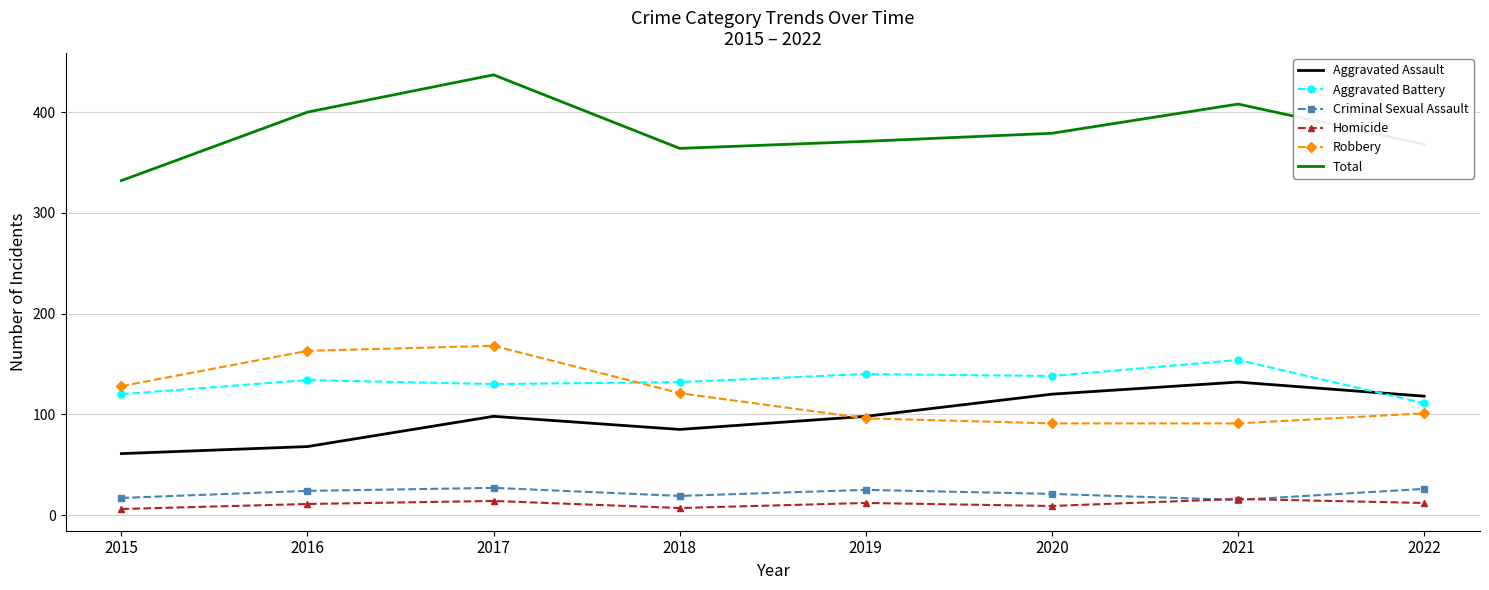

True or false: Aggravated Battery and Robbery cross at least once.

True